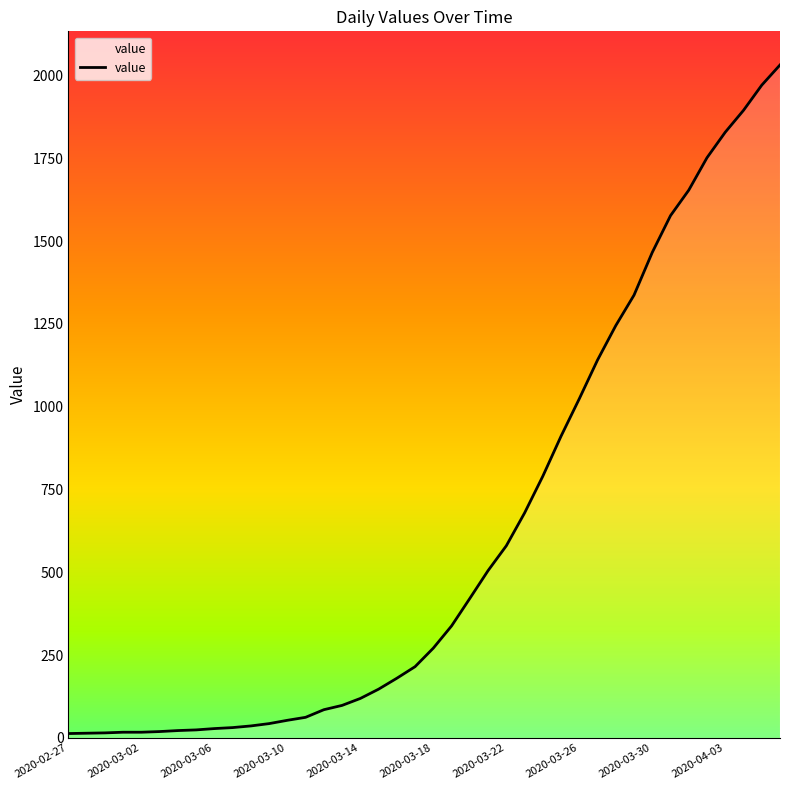

What is the difference between the maximum and minimum values?

2019